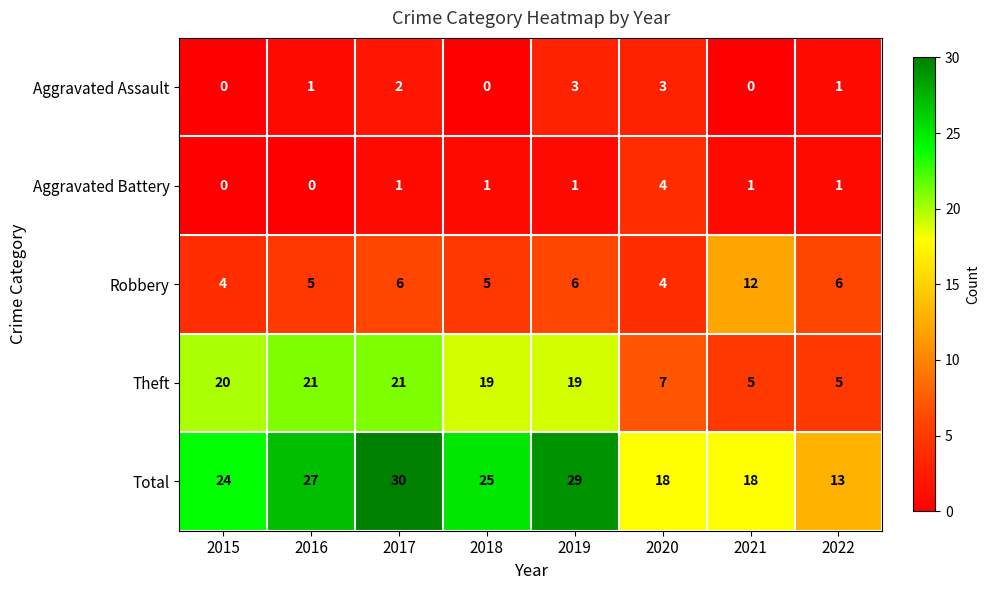

What is the maximum value shown in the chart?

30